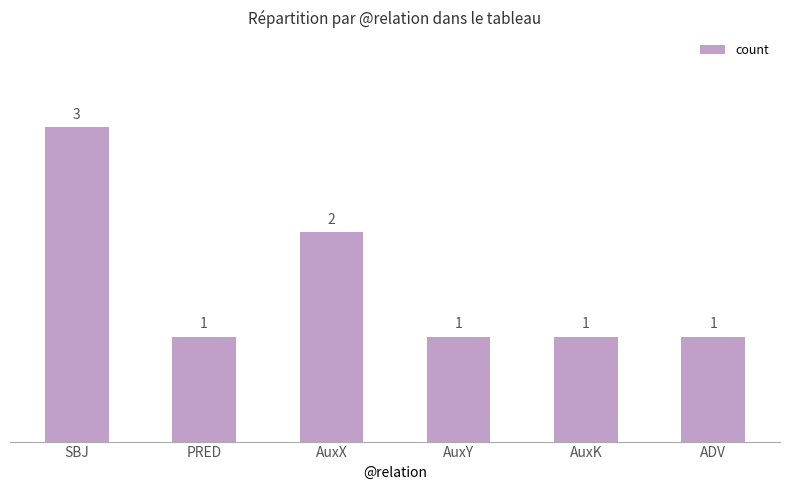

Count the number of values greater than 1.

2